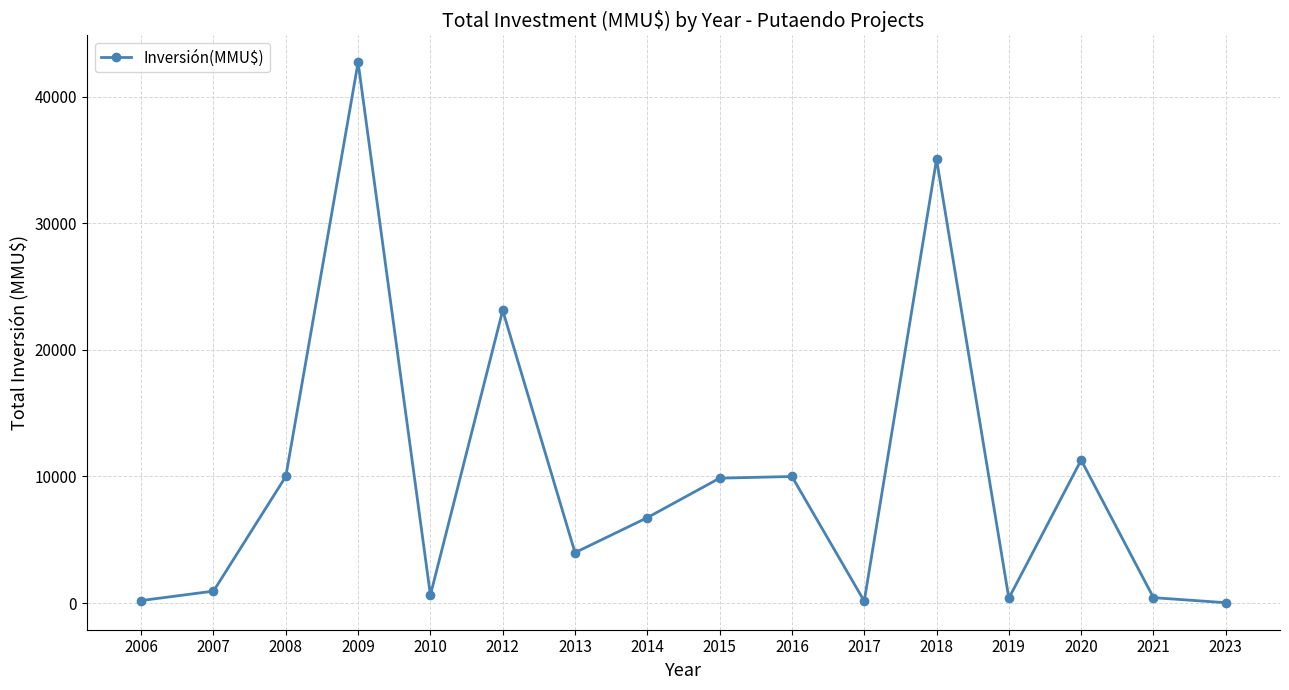

What is the difference between the second highest and second lowest values?

34904